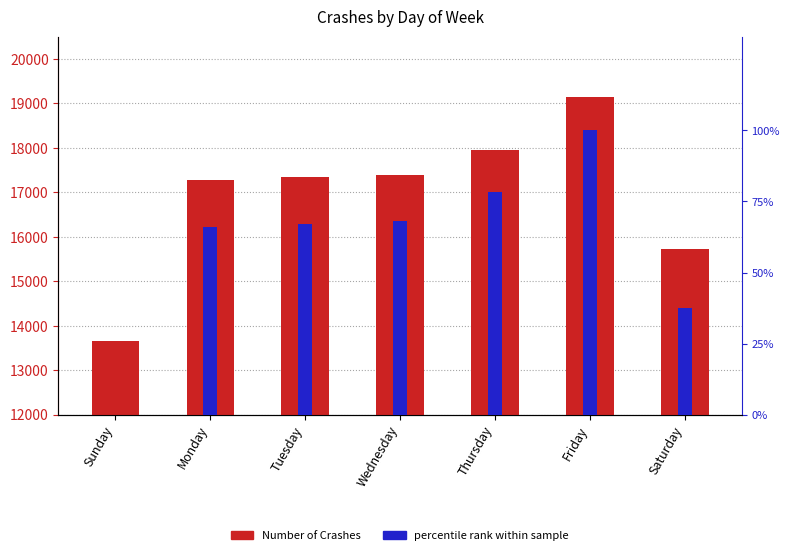

Rank the categories by value from lowest to highest.

Sunday, Saturday, Monday, Tuesday, Wednesday, Thursday, Friday